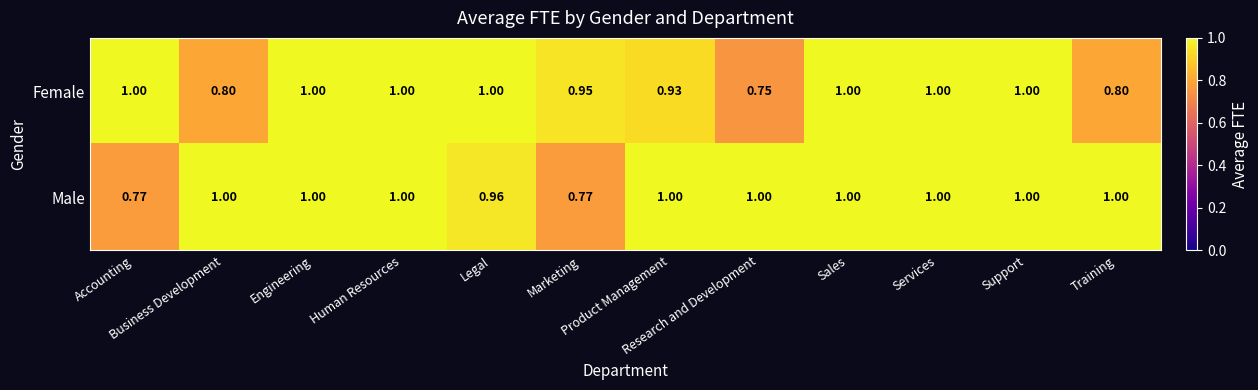

Which series has the largest range (max minus min)?

Female